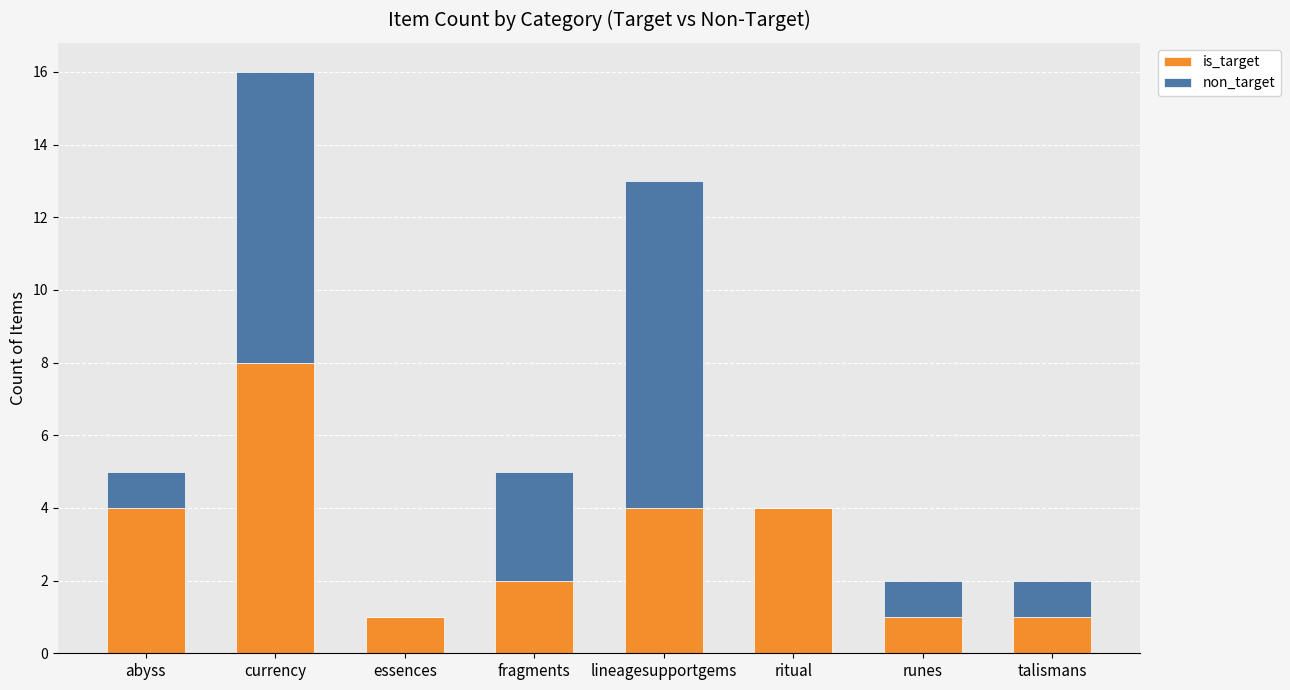

What is the maximum value for is_target?

8